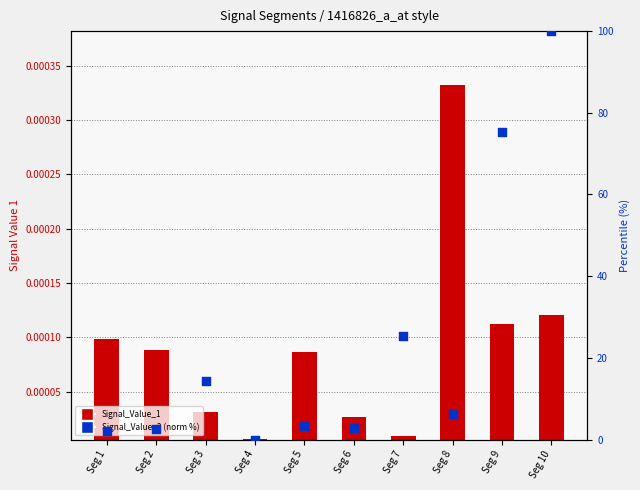

What are all the series names shown in the legend?

Signal_Value_1, Signal_Value_2 (normalized %)